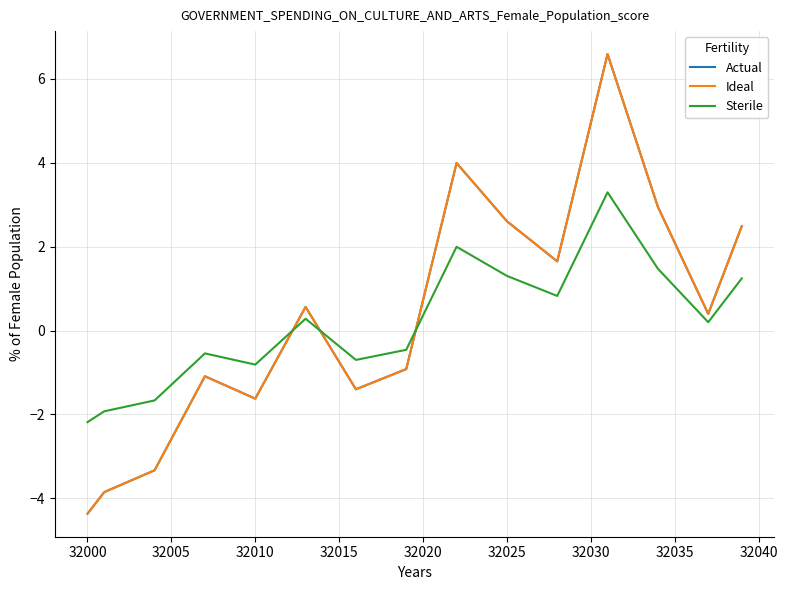

True or false: Actual and Ideal intersect in this chart.

False